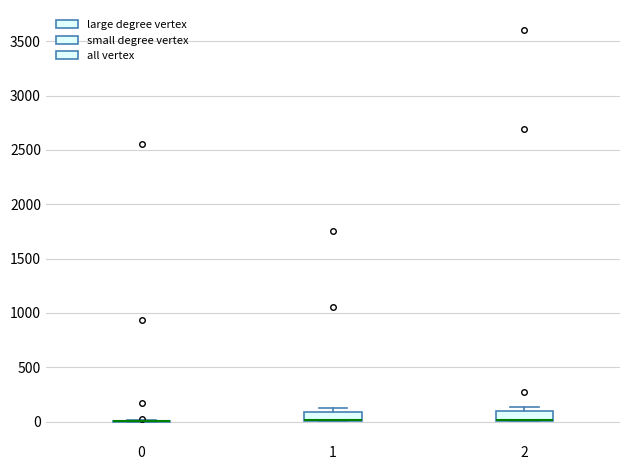

Reading left to right, transcribe this box plot: for each box, give where its median line is, the range the box spans, and where its two whiskers end, as read against the y-axis. The values are not printed on the chart, so give them approximately, as read against the axis.

0: box collapsed to a line at 0, whiskers 0 to 0
1: median 0 (drawn on the box's lower edge), box 0 to 100, whiskers 0 to 100 (just above the box's upper edge)
2: median 0 (drawn on the box's lower edge), box 0 to 100, whiskers 0 to 150